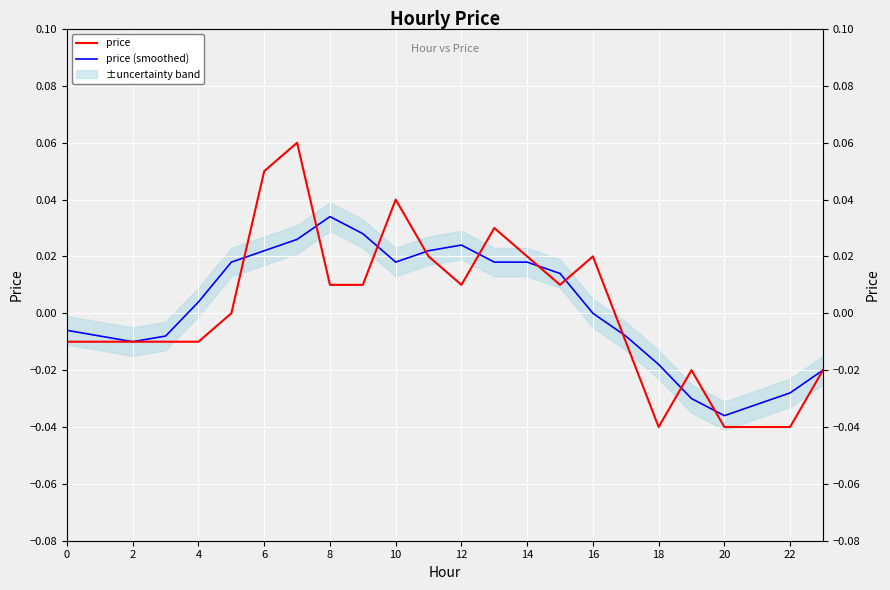

Reading right to left, list all the values displayed in this chart.

price: -0.0	-0.0	-0.0	-0.0	-0.0	-0.0	-0.0	0.0	0.0	0.0	0.0	0.0	0.0	0.0	0.0	0.0	0.1	0.1	0.0	-0.0	-0.0	-0.0	-0.0	-0.0
price (smoothed): -0.0	-0.0	-0.0	-0.0	-0.0	-0.0	-0.0	0.0	0.0	0.0	0.0	0.0	0.0	0.0	0.0	0.0	0.0	0.0	0.0	0.0	-0.0	-0.0	-0.0	-0.0